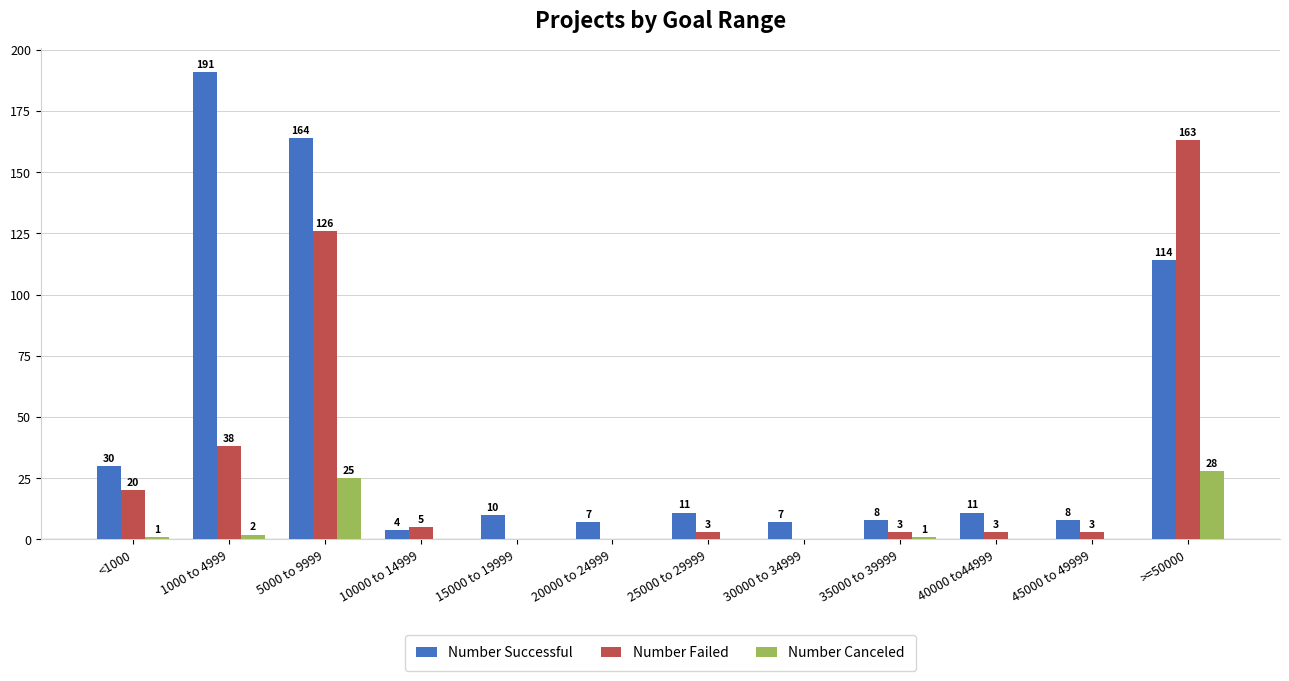

Where is Number Canceled nearest to the value 14?

5000 to 9999